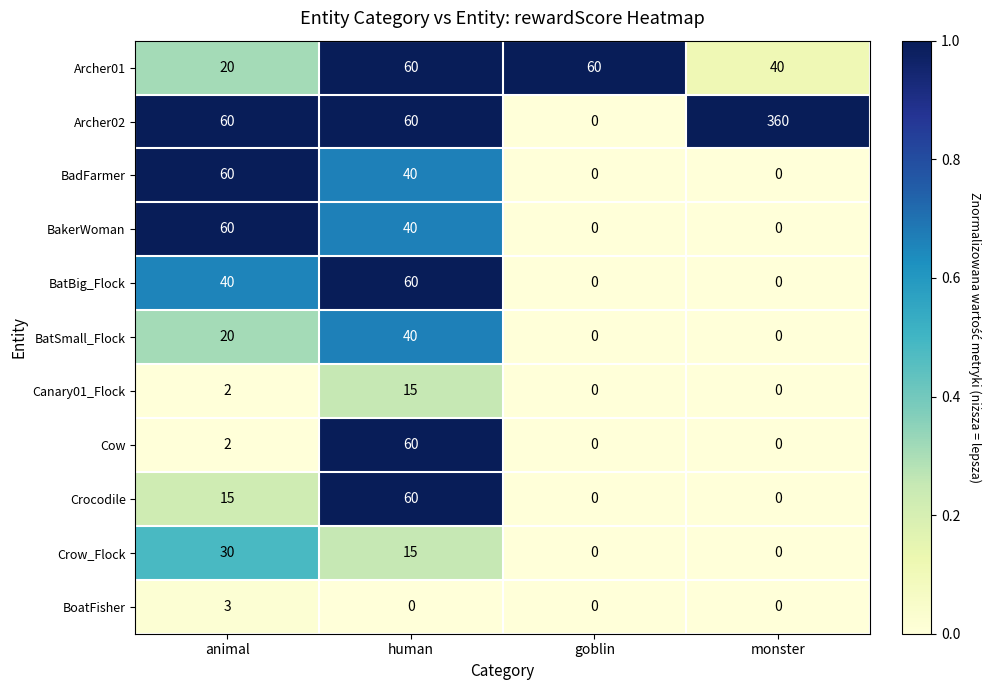

What is the greatest value displayed?

360